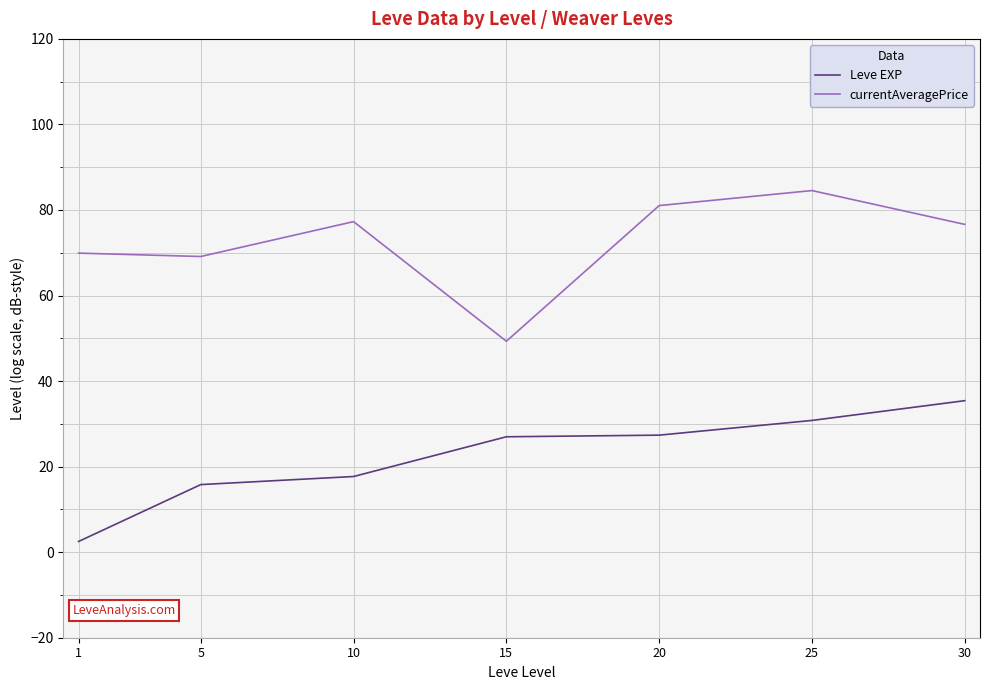

What is the lowest value of the Leve EXP series?

2.5